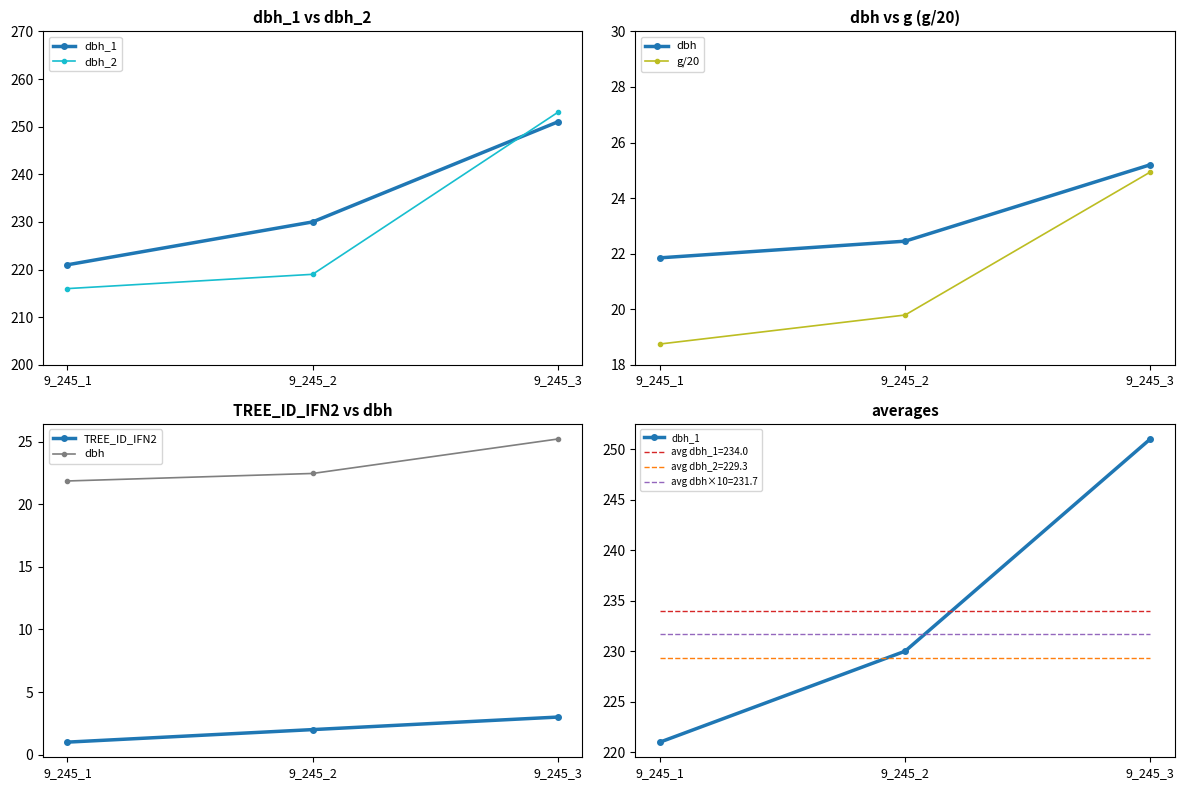

Between 9_245_3 and 9_245_2, which is larger?

9_245_3